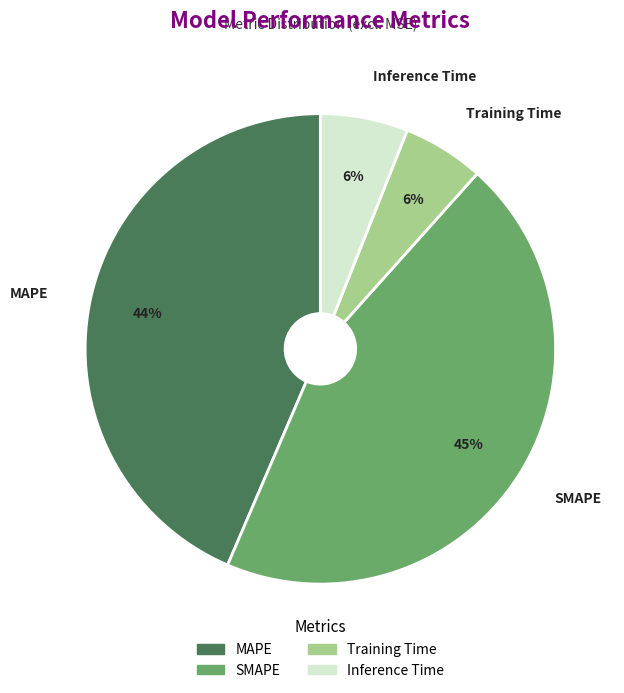

Is there any slice that represents more than half of the pie?

No